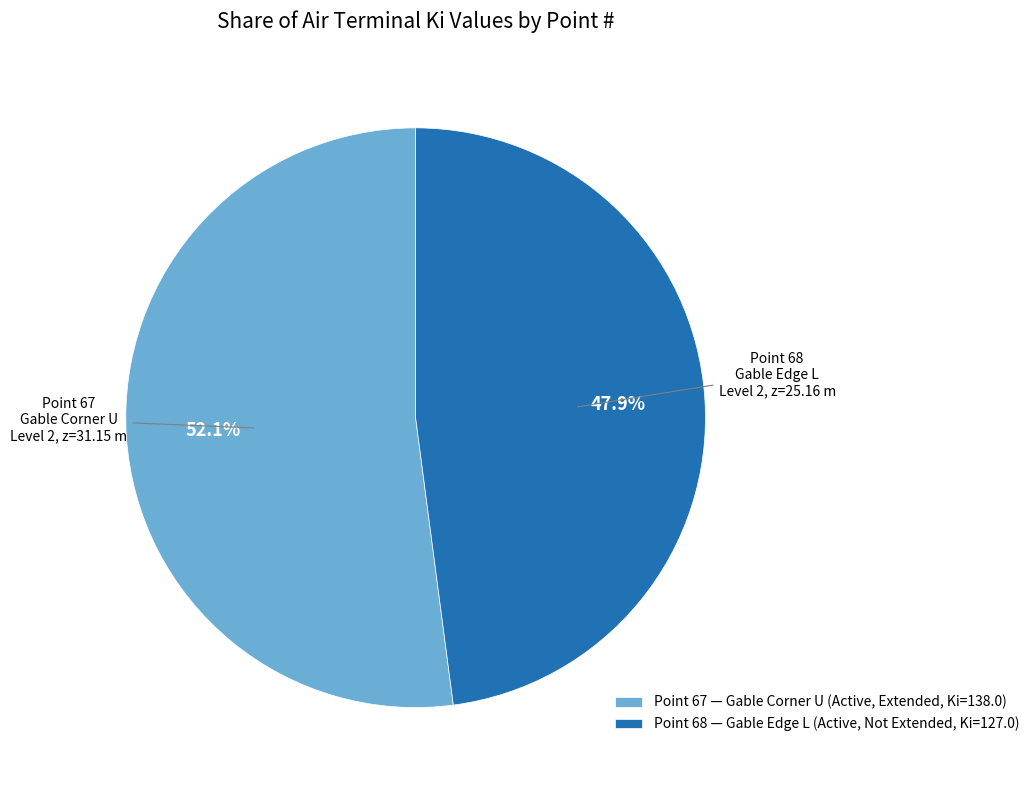

How many slices are in this pie chart?

2